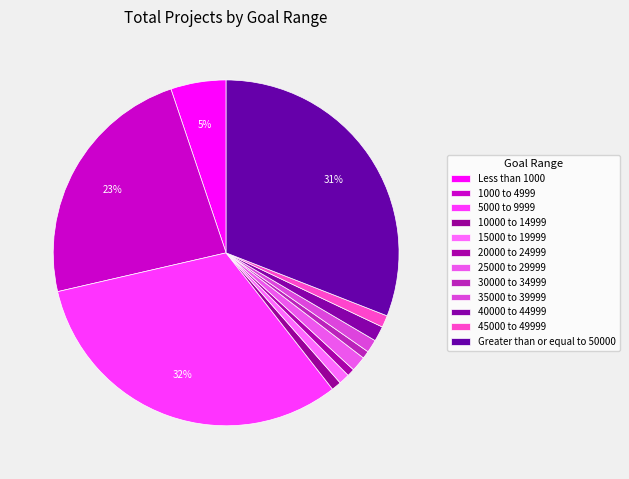

Does any single category account for the majority?

No